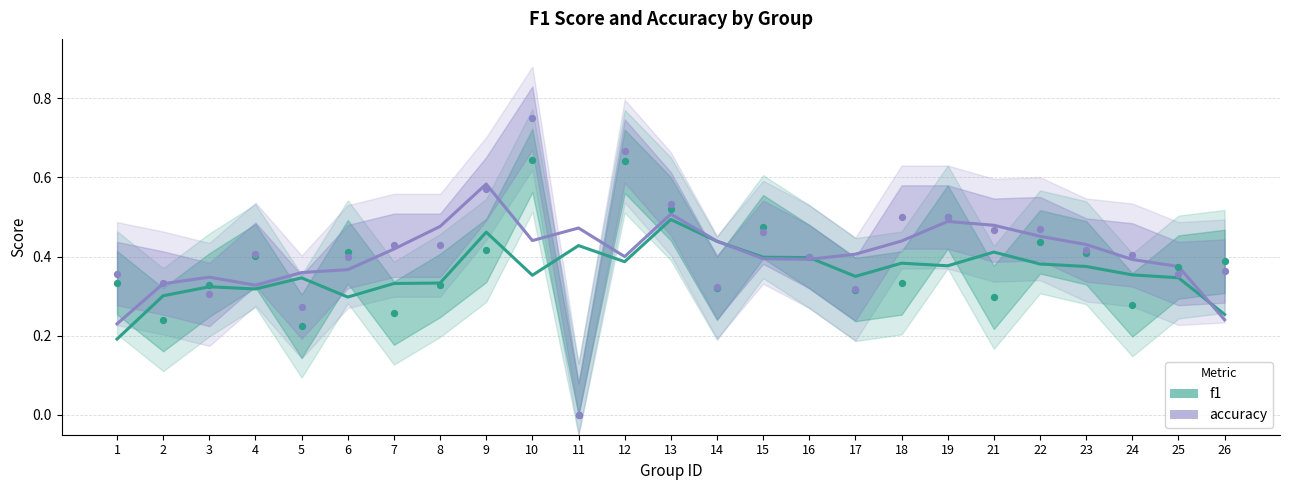

Which series has the largest total across all categories?

accuracy